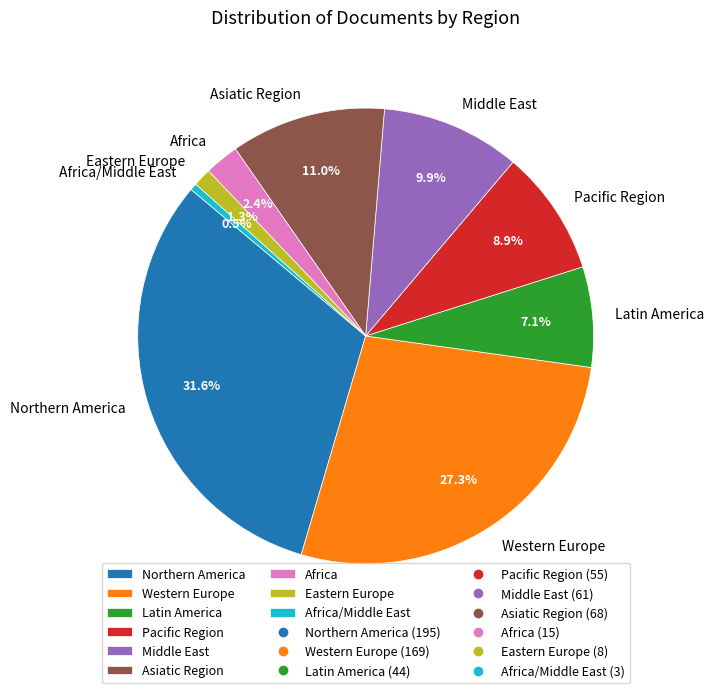

To the nearest percent, what is the average slice percentage?

11%